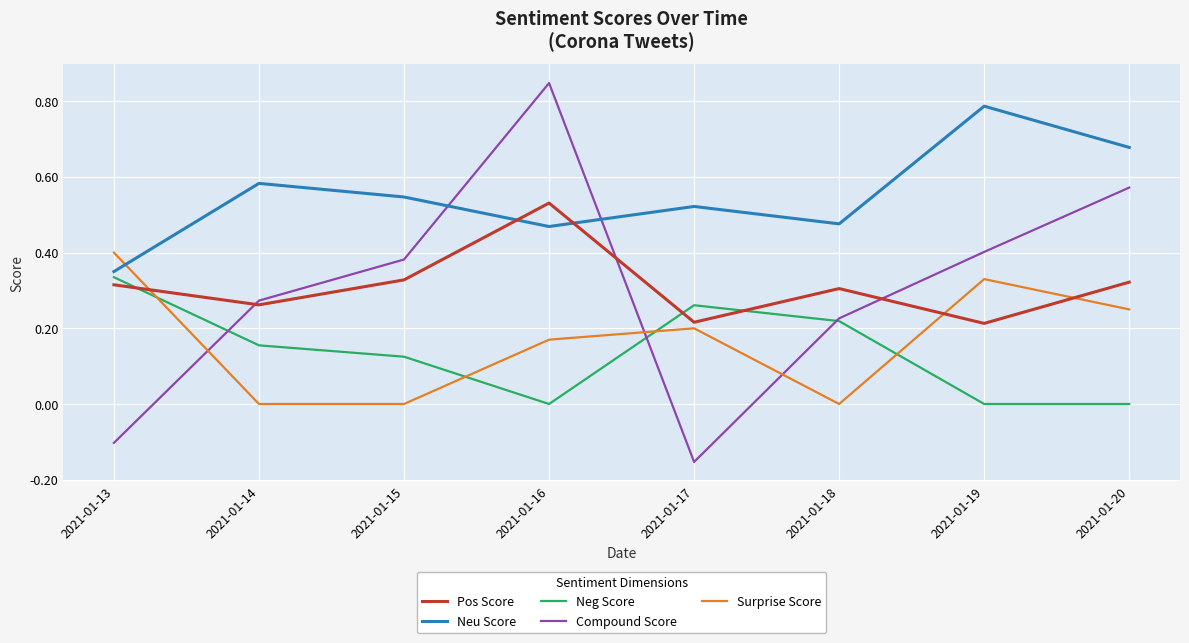

How many times do Surprise Score and Neu Score cross each other?

1